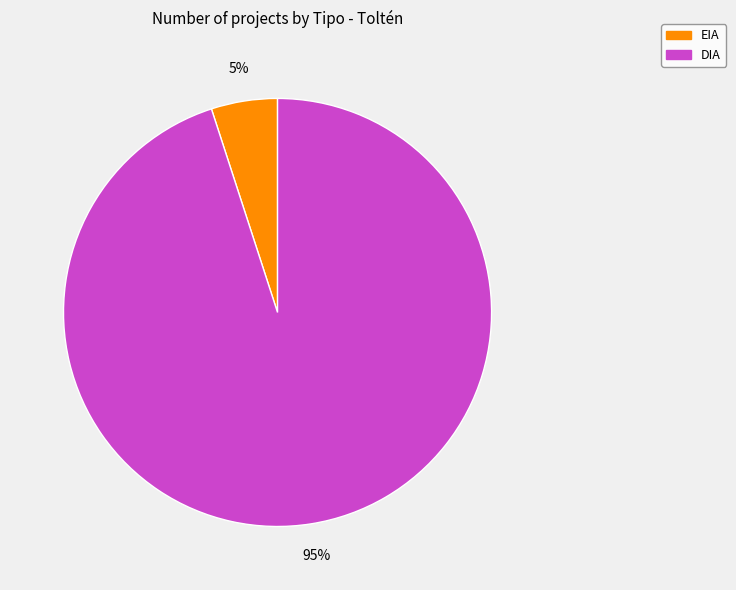

The EIA slice represents 18% of the pie. True or false?

False